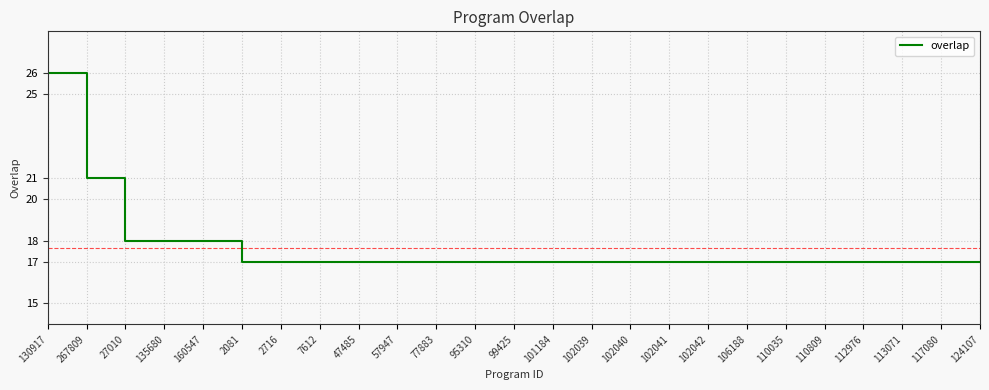

Count the number of categories in the chart.

25